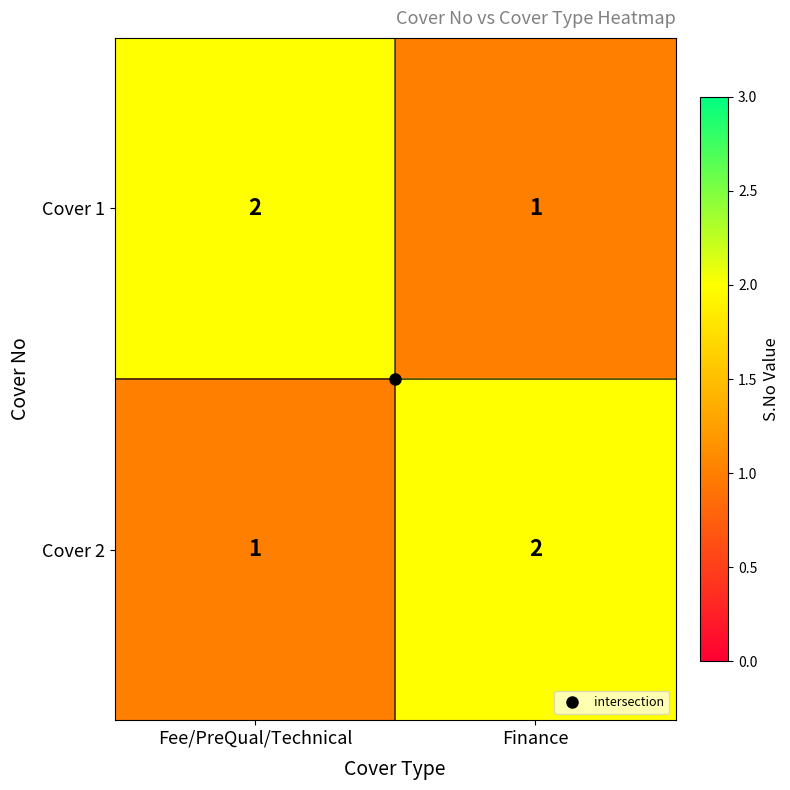

Rank the series at Finance from highest to lowest value.

Cover 2, Cover 1